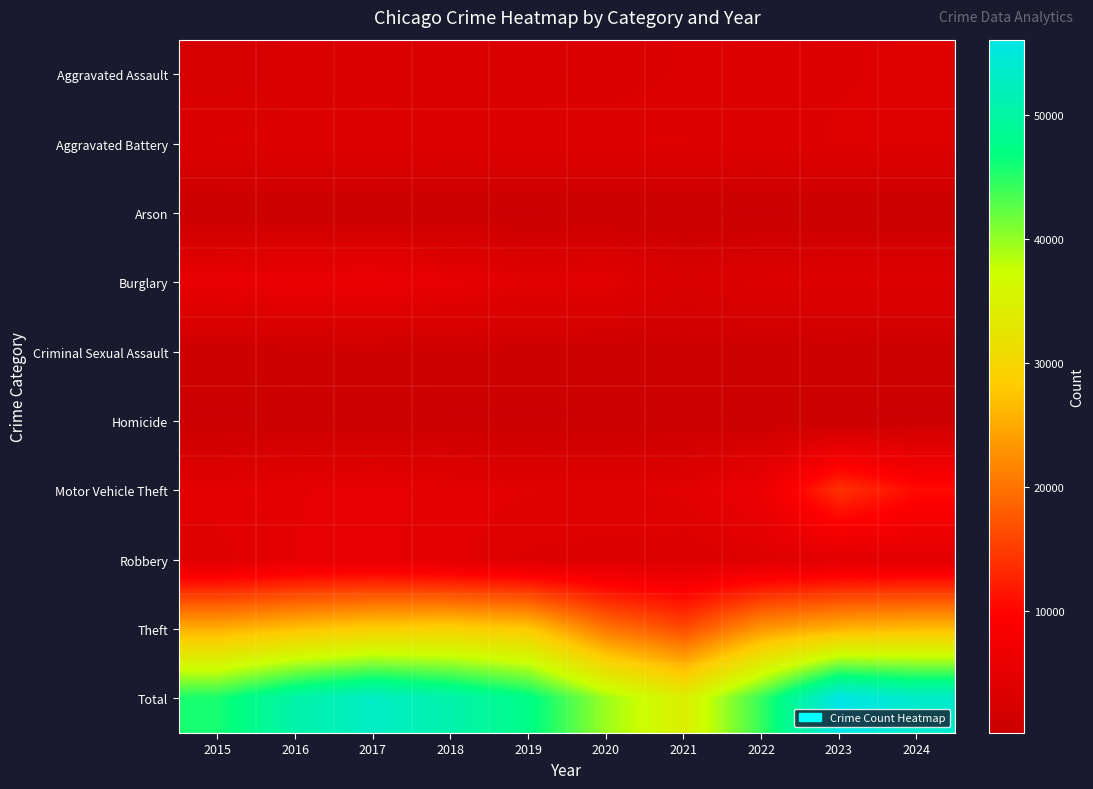

Which category has the highest value across all series?

2023